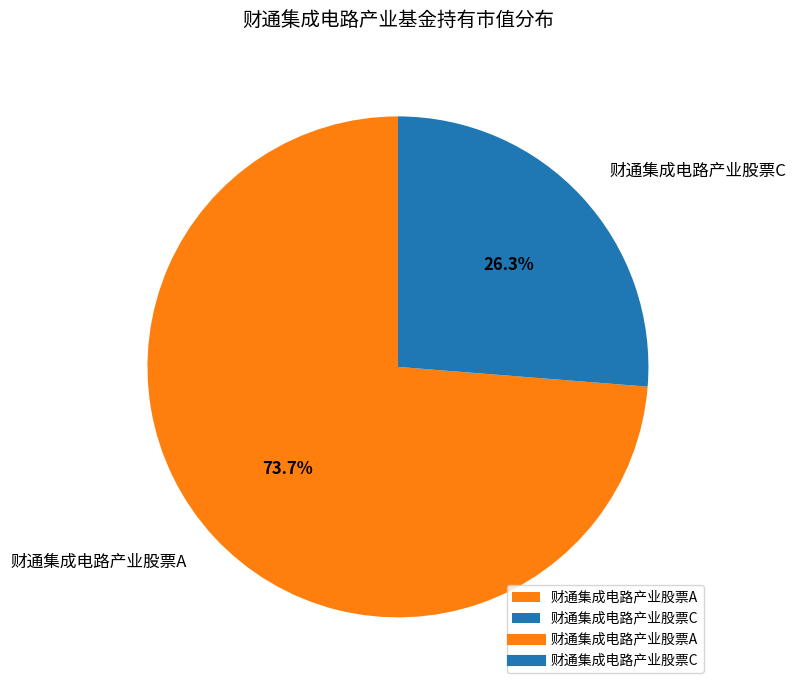

How much of the chart is everything except 财通集成电路产业股票A?

26.3%